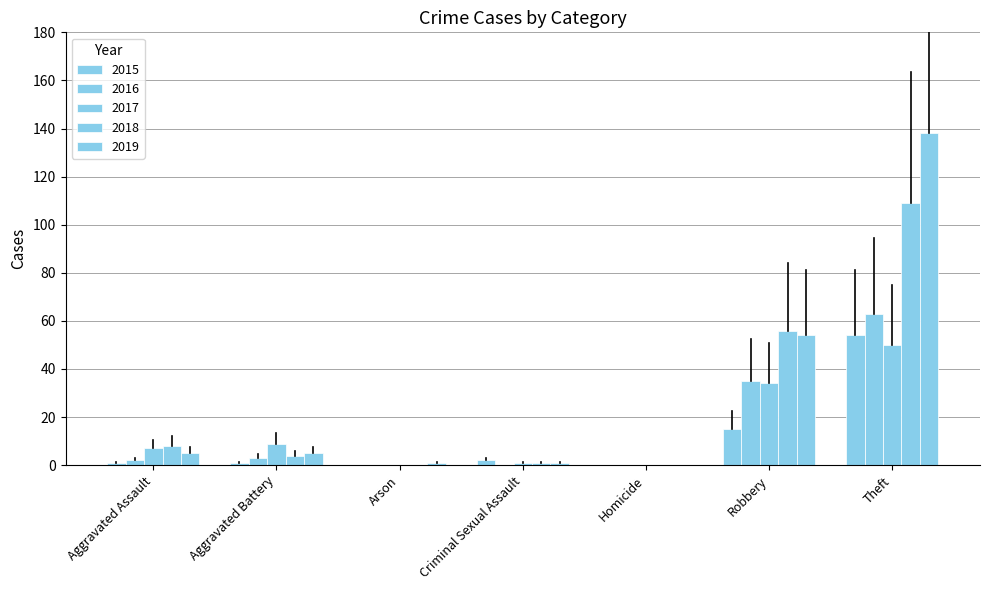

Are the bars horizontal?

No